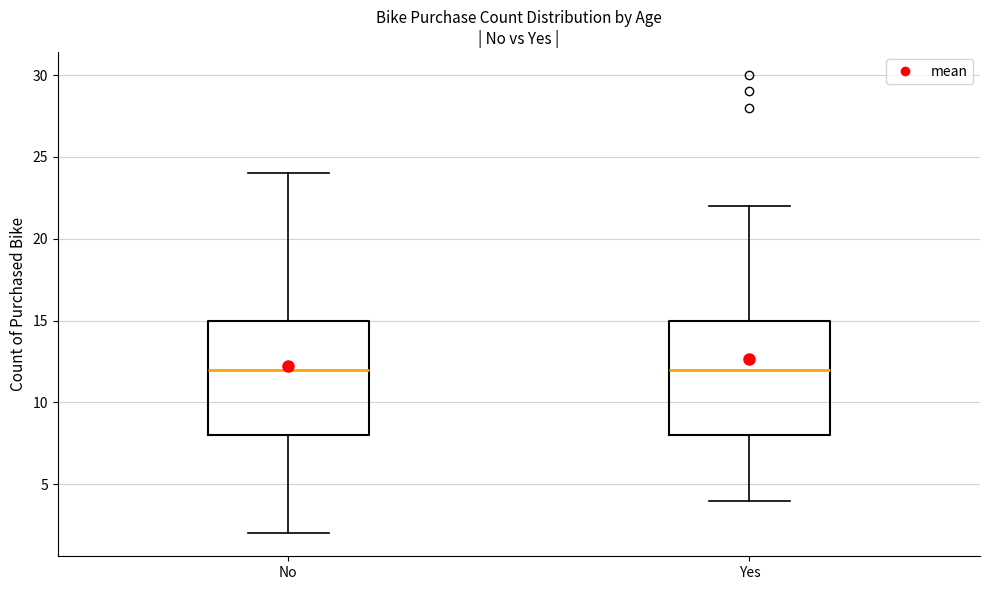

Reading left to right, read every box against the y-axis: the position of its median line, the range the box covers, and the ends of its whiskers. The values are not printed on the chart, so give them approximately, as read against the axis.

No: median 12, box 8 to 15, whiskers 2 to 24
Yes: median 12, box 8 to 15, whiskers 4 to 22